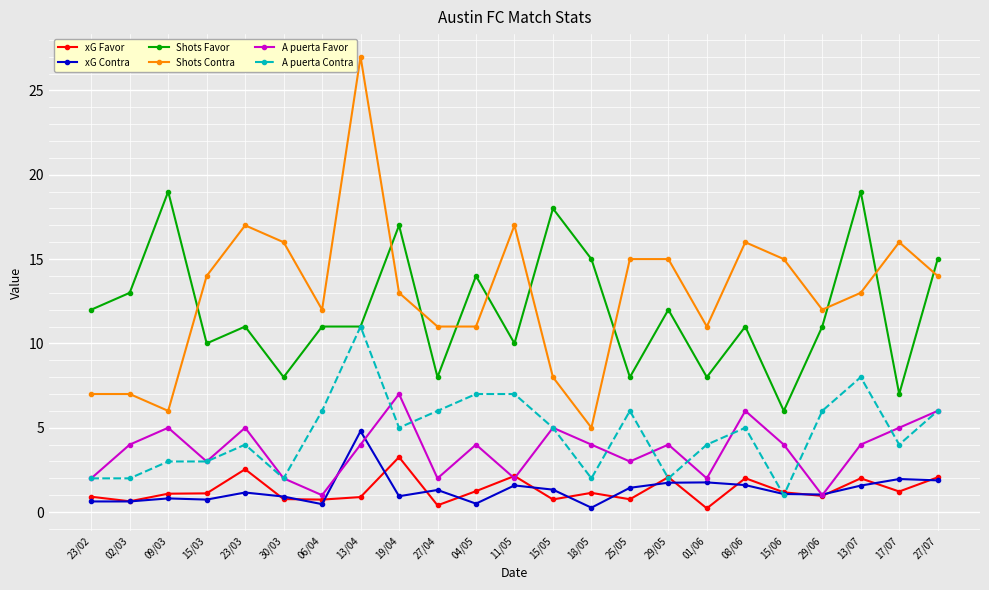

Where does the A puerta Contra series first go above 5?

06/04